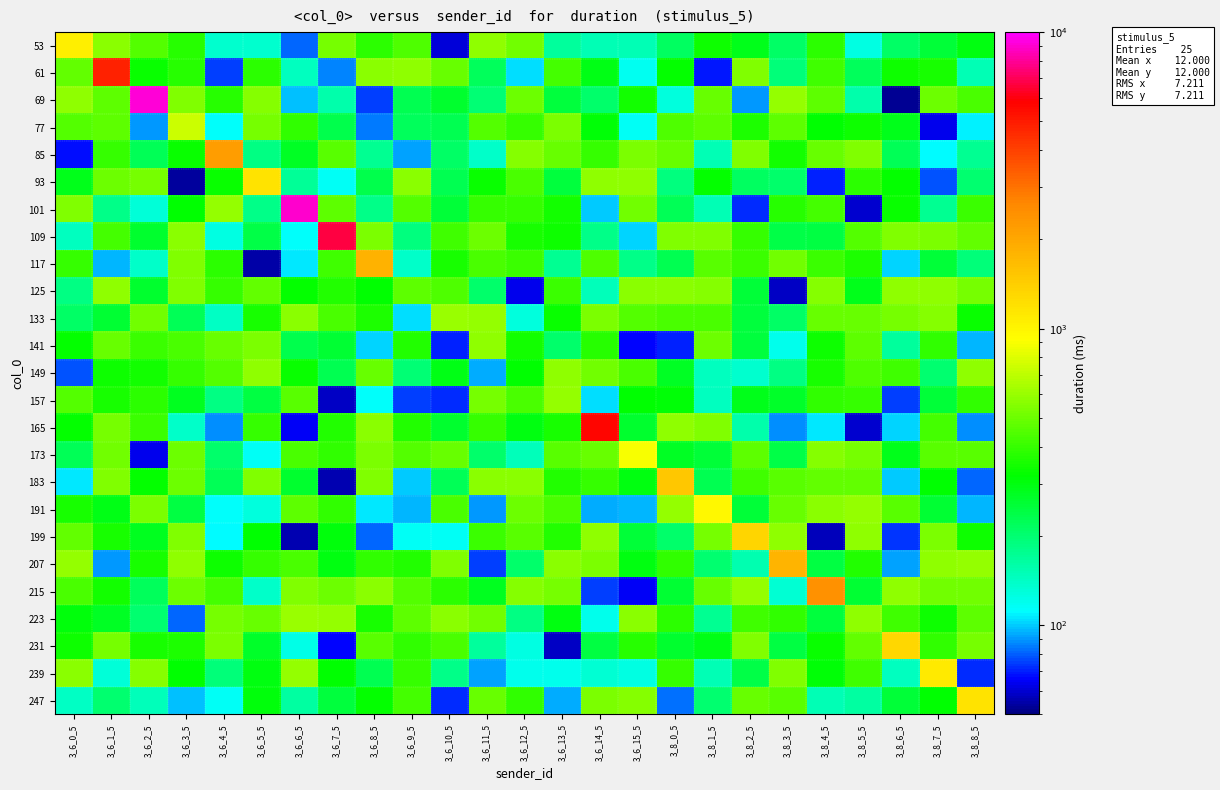

At 3_8_8_5, list the series in order from smallest to largest.

239, 183, 165, 191, 141, 77, 61, 85, 117, 93, 53, 133, 199, 157, 101, 69, 173, 223, 109, 215, 125, 231, 149, 207, 247